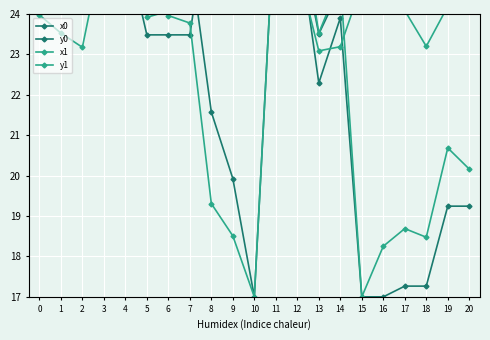

Between which two adjacent categories do y0 and y1 first intersect?

0 and 1